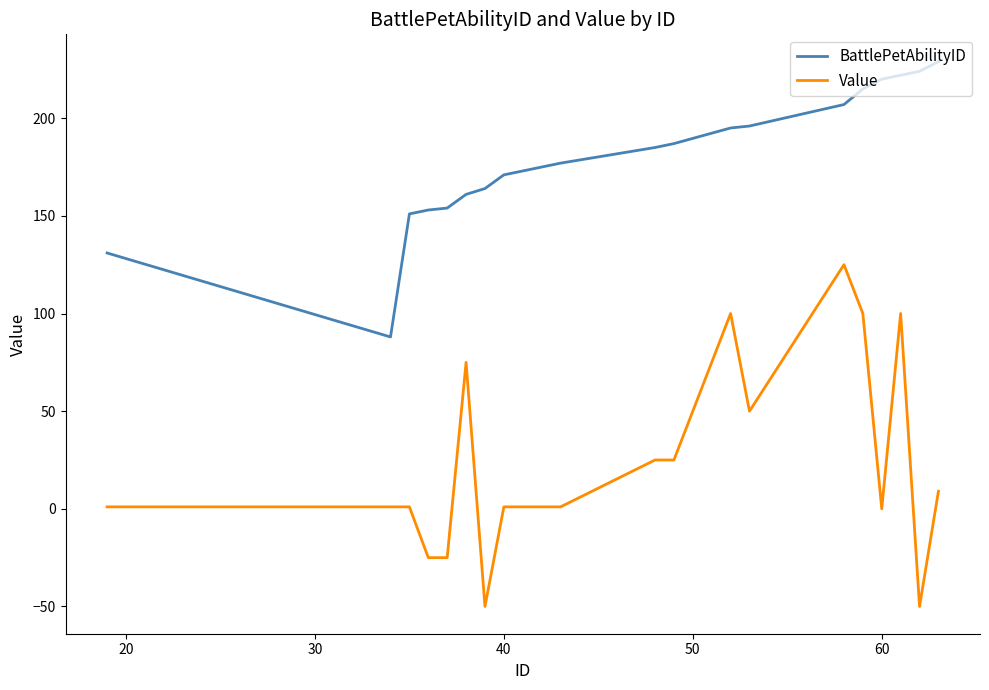

What is the smallest value displayed?

-50